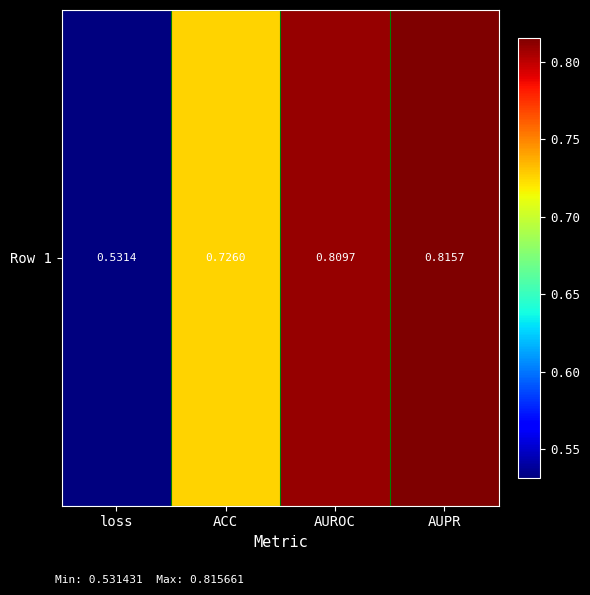

Count the values in the range 0 to 1.

4